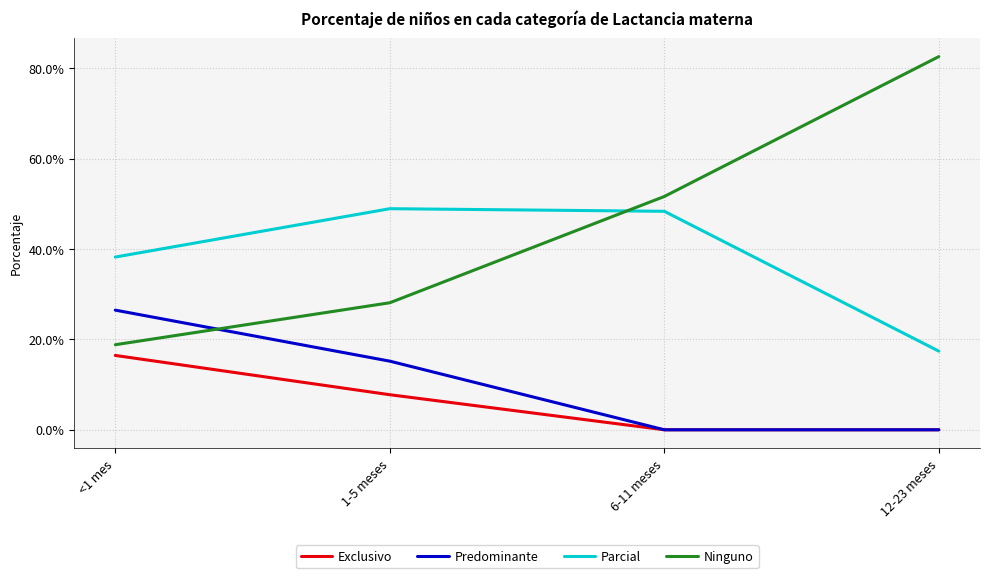

What are all the series names shown in the legend?

Exclusivo, Predominante, Parcial, Ninguno